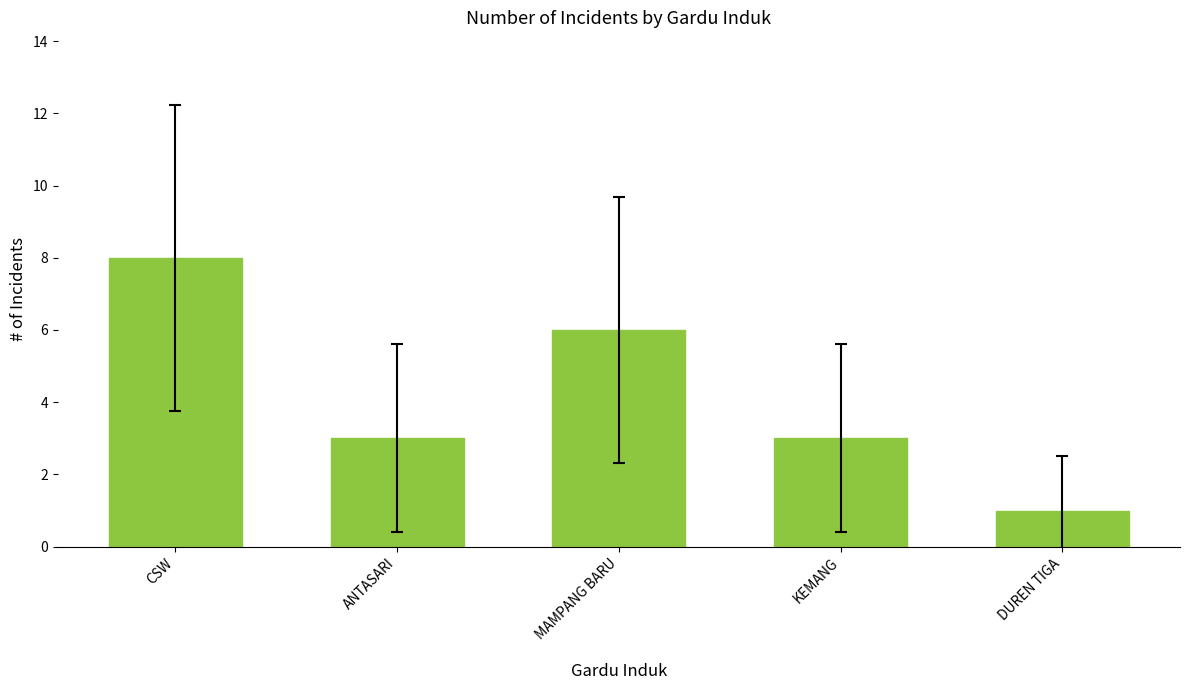

True or false: the data shows 6 at MAMPANG BARU.

True